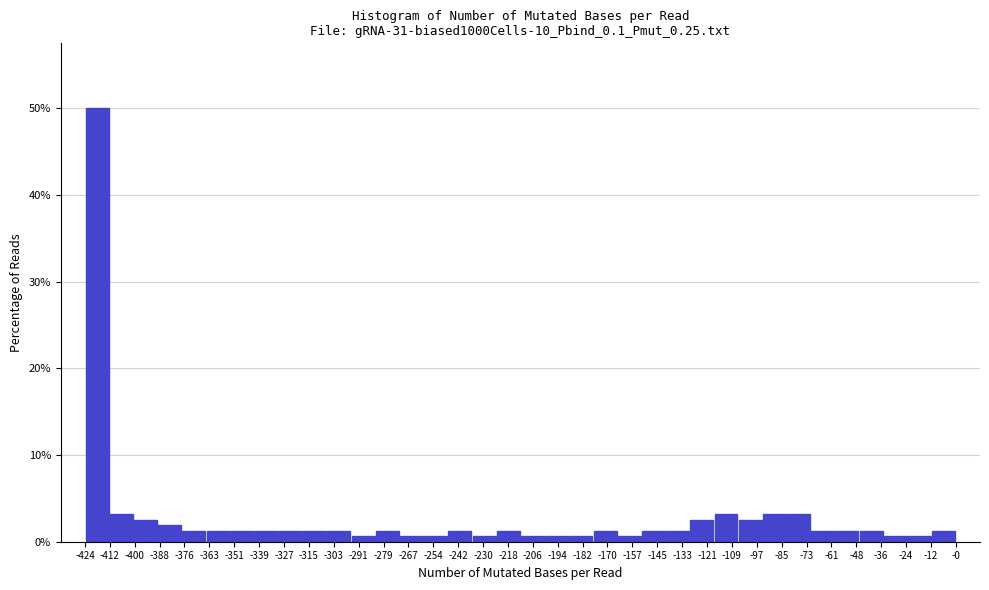

Reading left to right, list every bar in this chart as the range it spans on the x-axis followed by its height. Neither the bar edges nor the heights are printed on the chart, so give them approximately, as read against the axes.

-424 to -412: 50
-412 to -400: 3
-400 to -388: 3
-388 to -376: 2
-376 to -366: 1
-366 to -354: 1
-354 to -342: 1
-342 to -330: 1
-330 to -318: 1
-318 to -306: 1
-306 to -294: 1
-294 to -282: under 1
-282 to -270: 1
-270 to -260: under 1
-260 to -248: under 1
-248 to -236: 1
-236 to -224: under 1
-224 to -212: 1
-212 to -200: under 1
-200 to -188: under 1
-188 to -176: under 1
-176 to -164: 1
-164 to -154: under 1
-154 to -142: 1
-142 to -130: 1
-130 to -118: 3
-118 to -106: 3
-106 to -94: 3
-94 to -82: 3
-82 to -70: 3
-70 to -58: 1
-58 to -48: 1
-48 to -36: 1
-36 to -24: under 1
-24 to -12: under 1
-12 to 0: 1